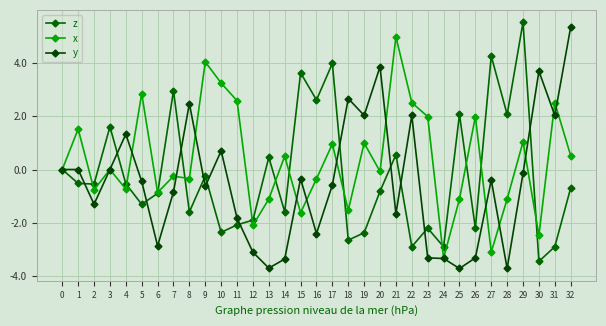

Which series has the largest total across all categories?

x